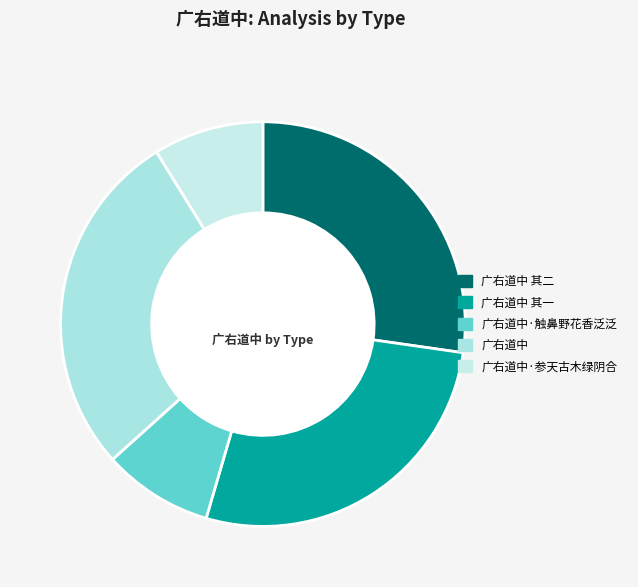

What is the change in value from 广右道中 to 广右道中·参天古木绿阴合?

-761064